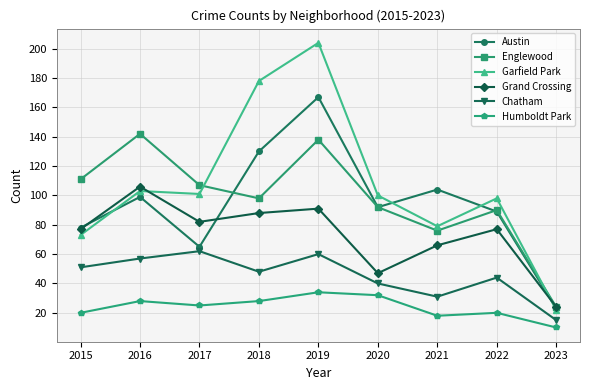

Where does the Englewood series first go above 98?

2015